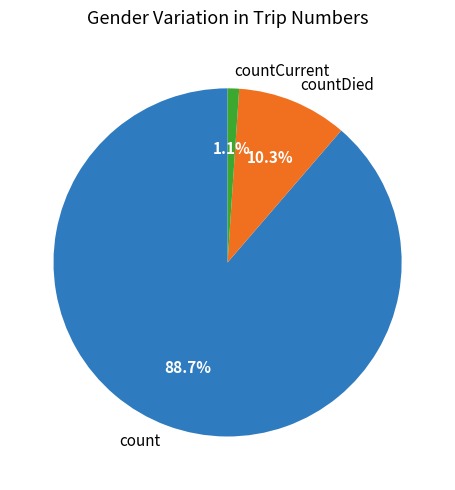

How much of the chart is everything except countDied?

89.7%